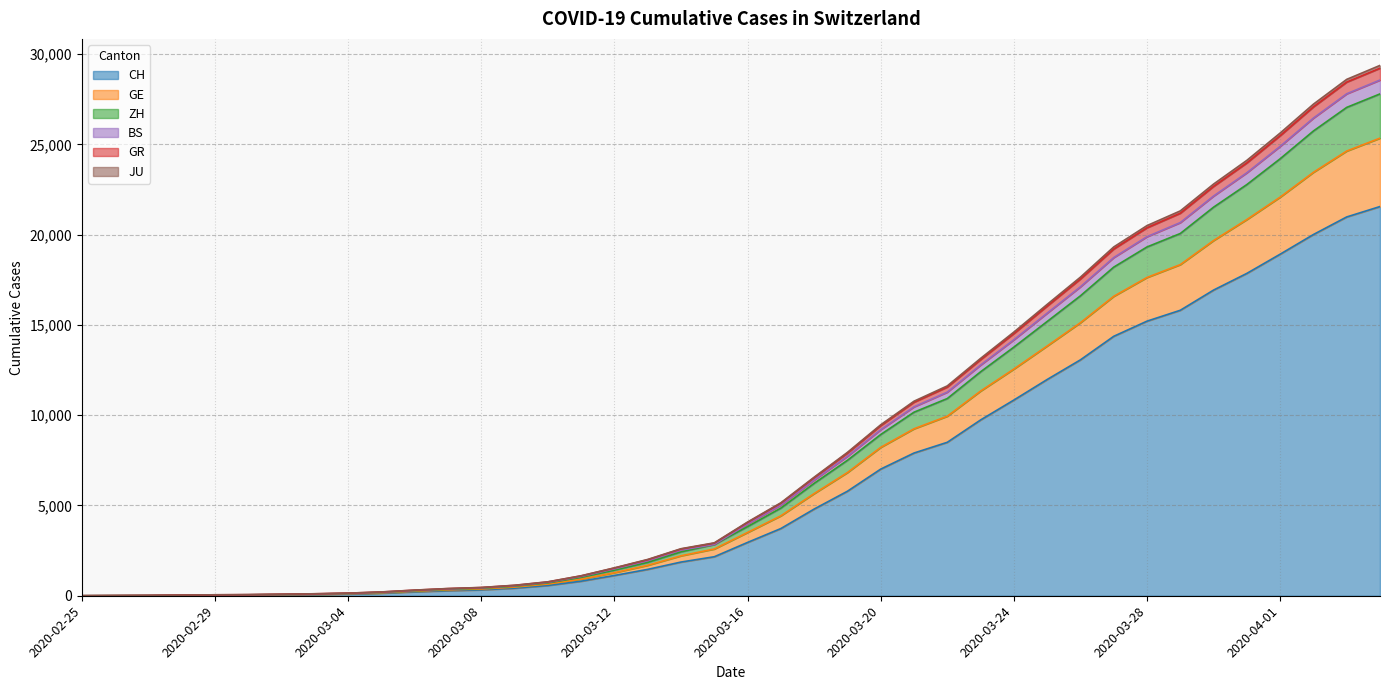

What is the maximum value for CH?

21554